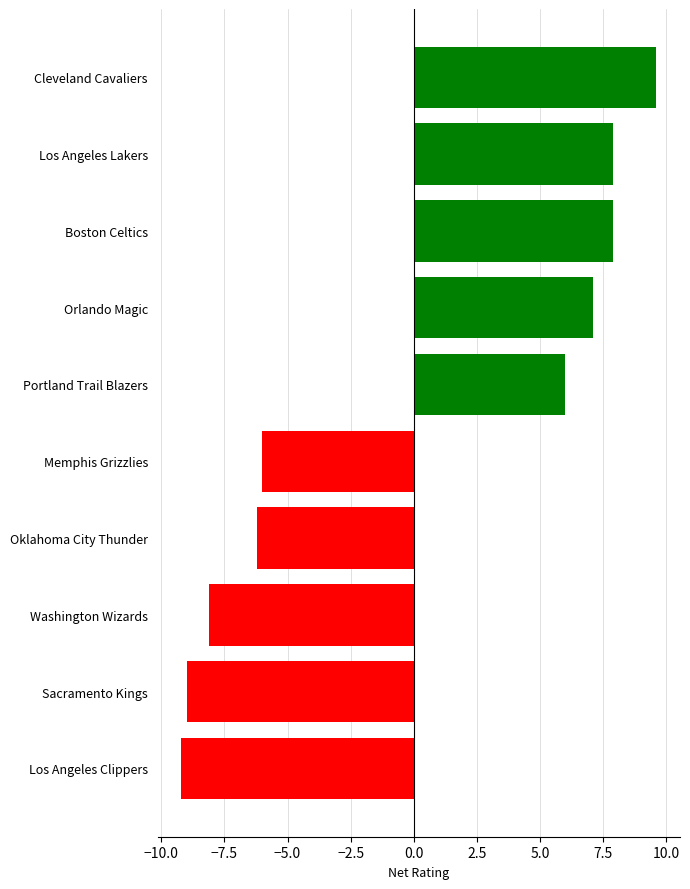

Is it true that the value at Oklahoma City Thunder is -6.2?

True